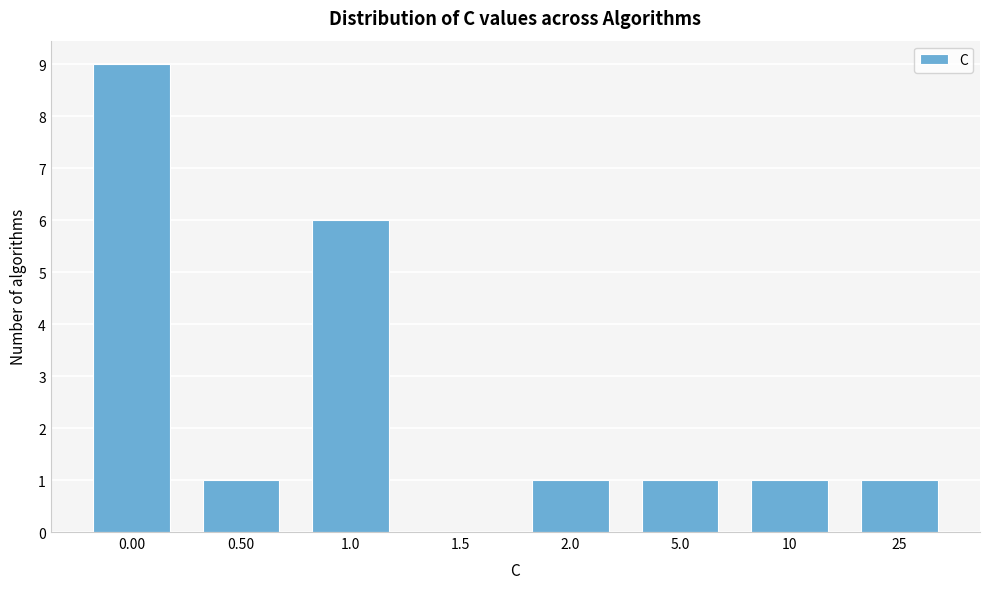

Reading right to left, transcribe all the data shown in this chart.

25=1	10=1	5.0=1	2.0=1	1.5=0	1.0=6	0.50=1	0.00=9